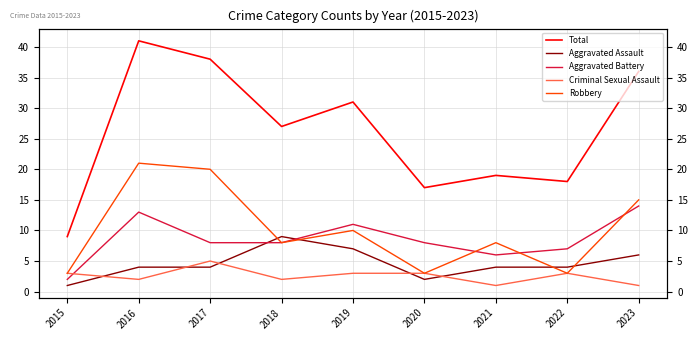

Reading right to left, extract all data points from this chart.

Total: 2023=36	2022=18	2021=19	2020=17	2019=31	2018=27	2017=38	2016=41	2015=9
Aggravated Assault: 2023=6	2022=4	2021=4	2020=2	2019=7	2018=9	2017=4	2016=4	2015=1
Aggravated Battery: 2023=14	2022=7	2021=6	2020=8	2019=11	2018=8	2017=8	2016=13	2015=2
Criminal Sexual Assault: 2023=1	2022=3	2021=1	2020=3	2019=3	2018=2	2017=5	2016=2	2015=3
Robbery: 2023=15	2022=3	2021=8	2020=3	2019=10	2018=8	2017=20	2016=21	2015=3